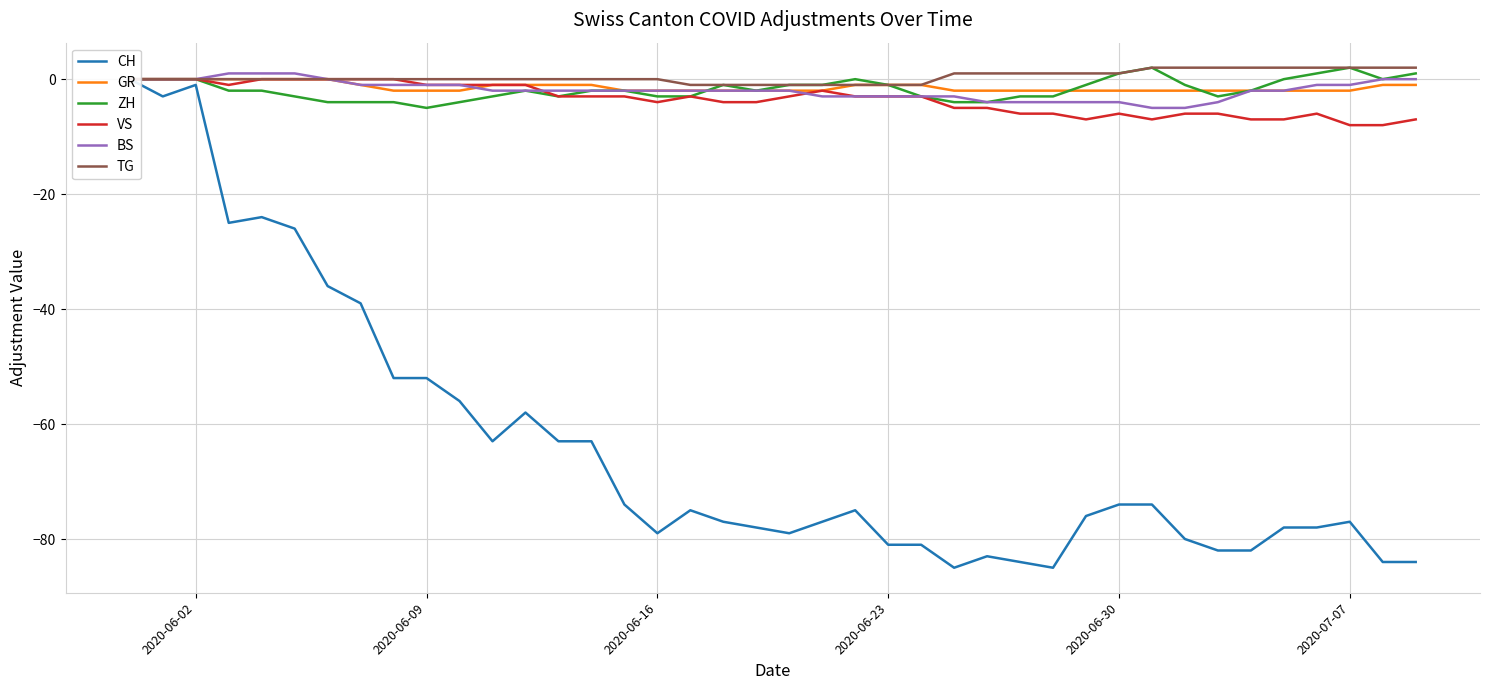

What is the lowest value of the BS series?

-5